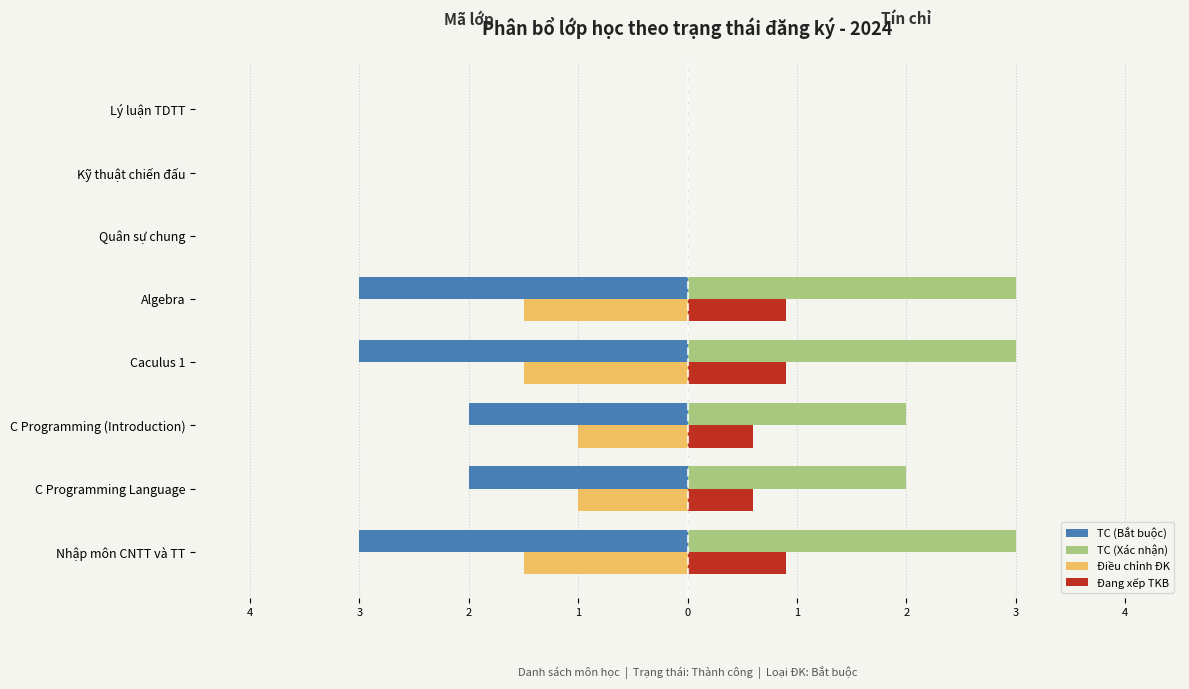

What are all the series names shown in the legend?

TC (Bắt buộc), TC (Xác nhận), Điều chỉnh ĐK, Đang xếp TKB